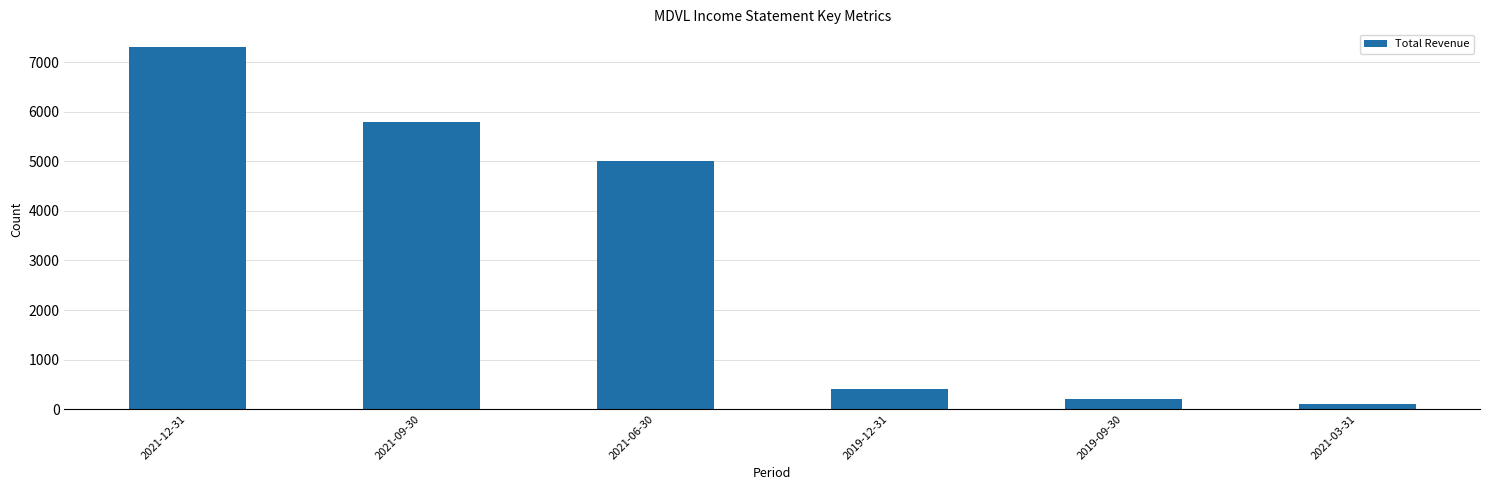

Are the bars horizontal?

No